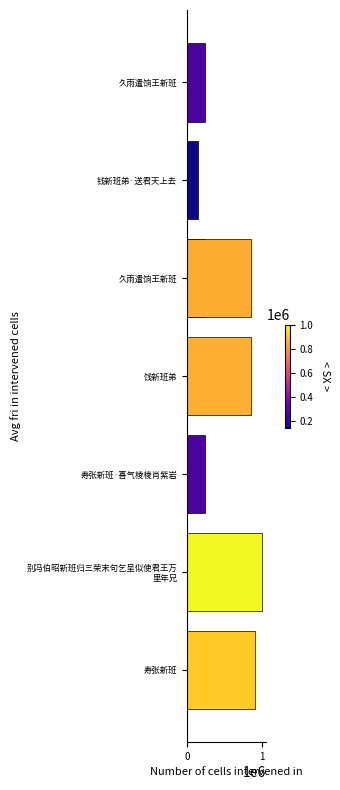

How many values exceed 849629?

3